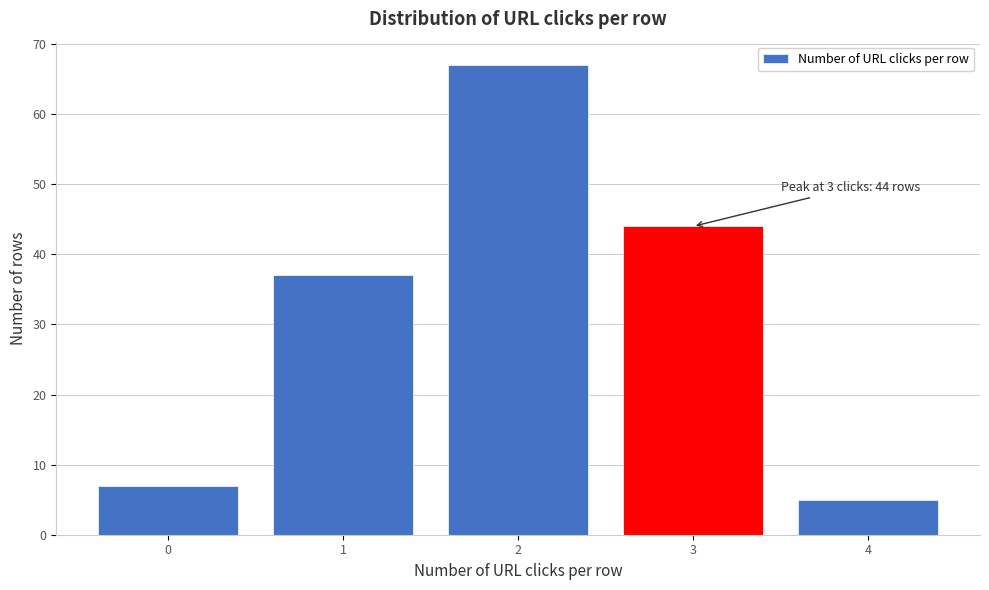

Reading left to right, list all the values displayed in this chart.

7	37	67	44	5